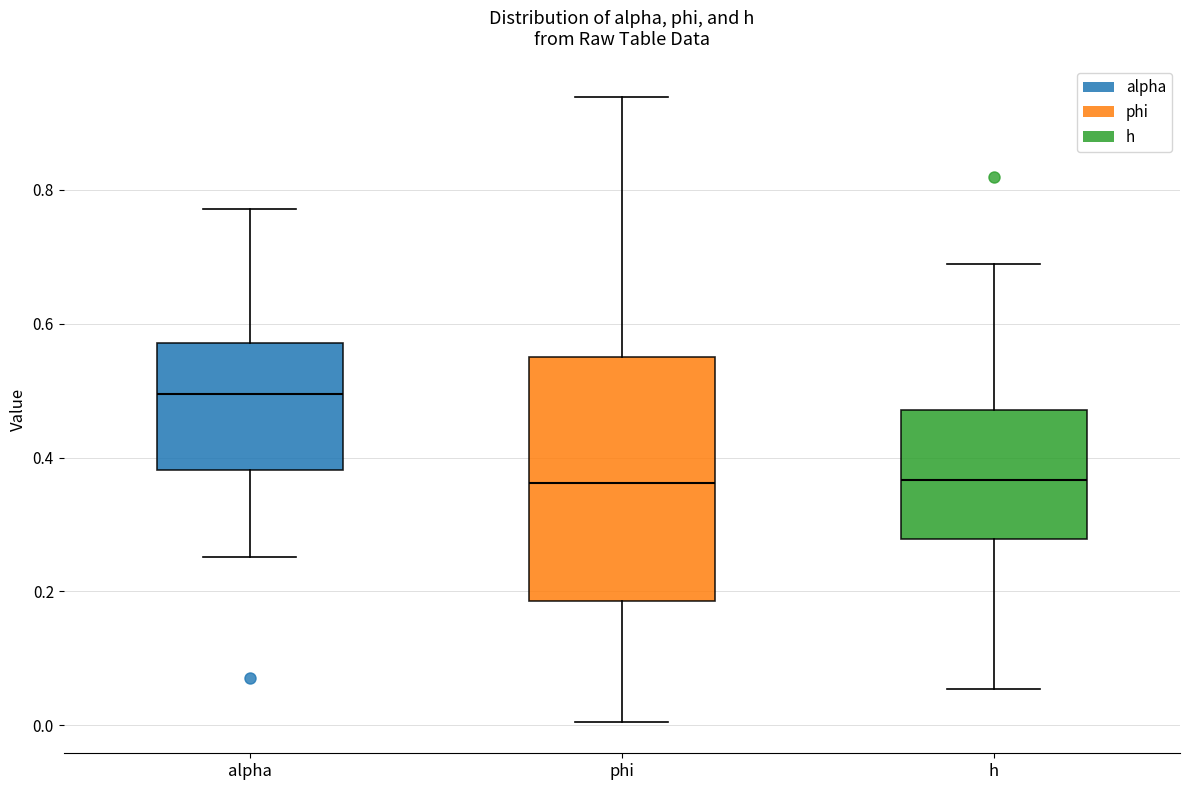

Comparing the boxes themselves (not the whiskers), which one is the tallest?

phi